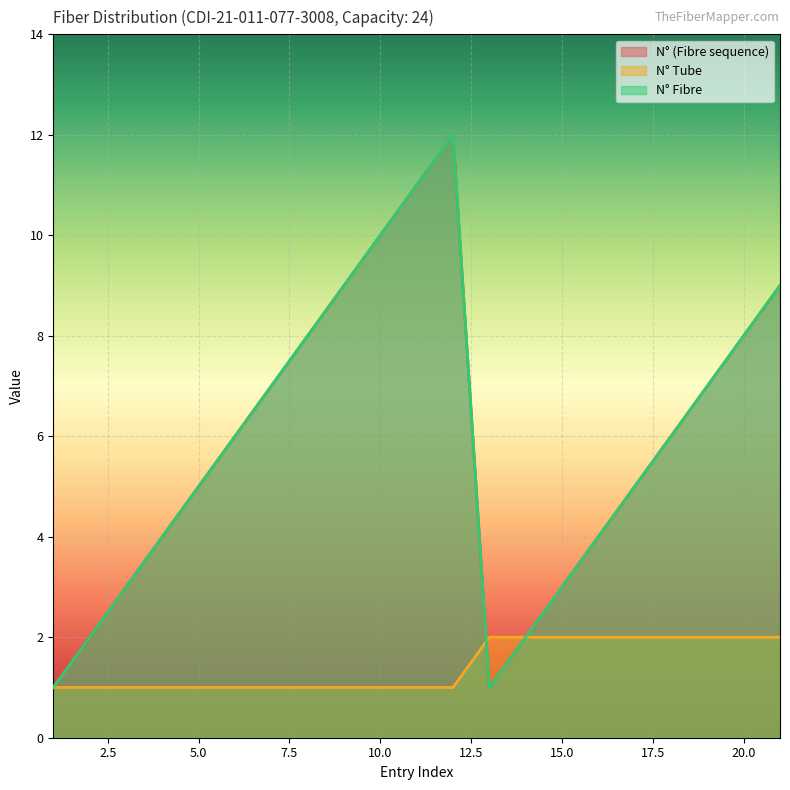

Rank the series by their maximum value, from lowest to highest.

N° Tube, N° (Fibre sequence), N° Fibre